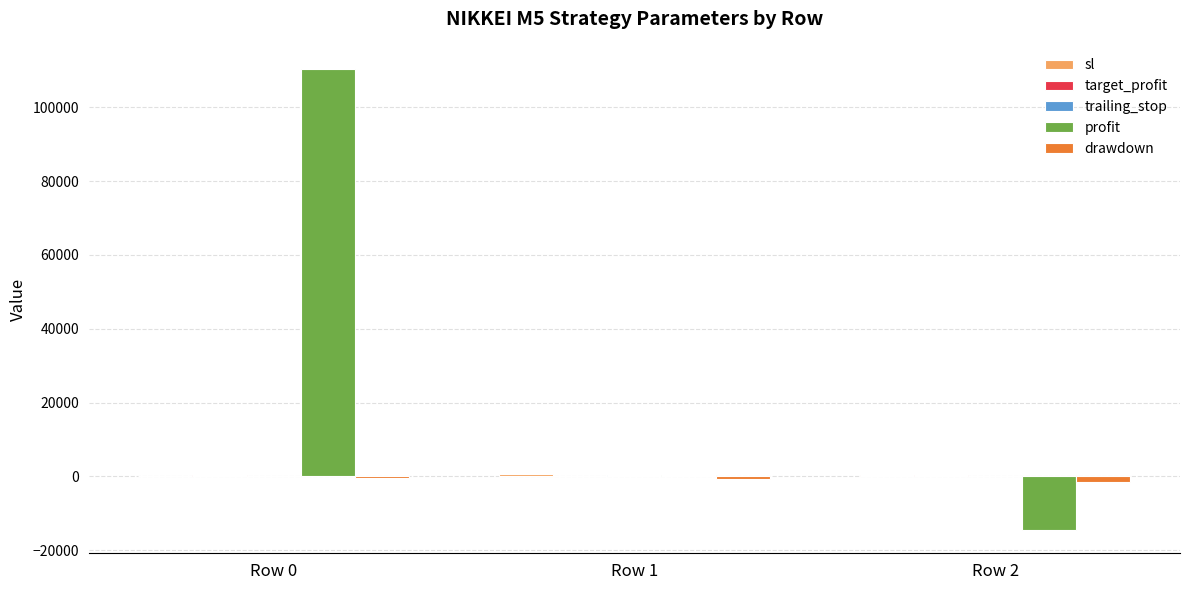

What is the average value of the drawdown series?

-914